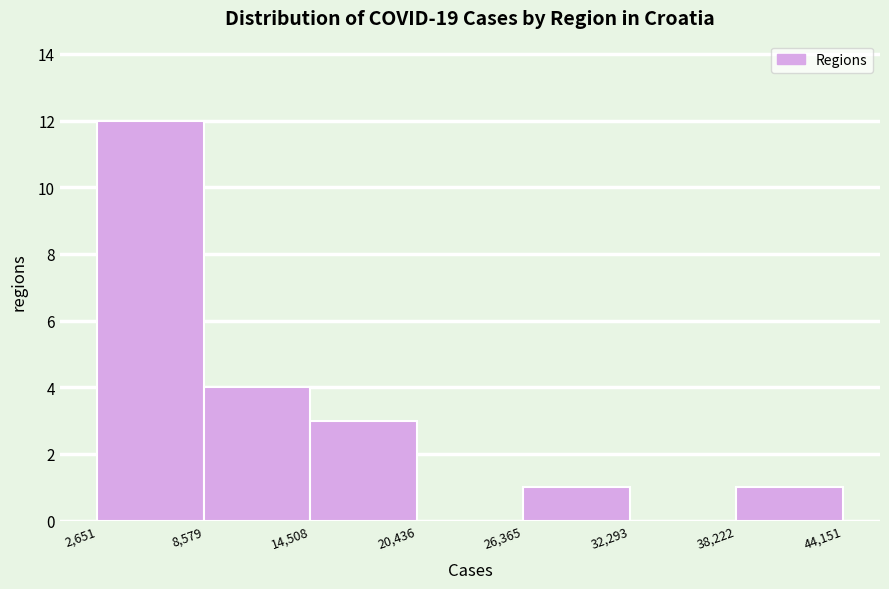

Reading left to right, transcribe this chart: for each bar, give the range it covers on the x-axis and its height. The values are not printed on the chart, so give them approximately, as read against the axis.

2,651 to 8,579: 12
8,579 to 14,508: 4
14,508 to 20,436: 3
20,436 to 26,365: 0
26,365 to 32,293: 1
32,293 to 38,222: 0
38,222 to 44,151: 1